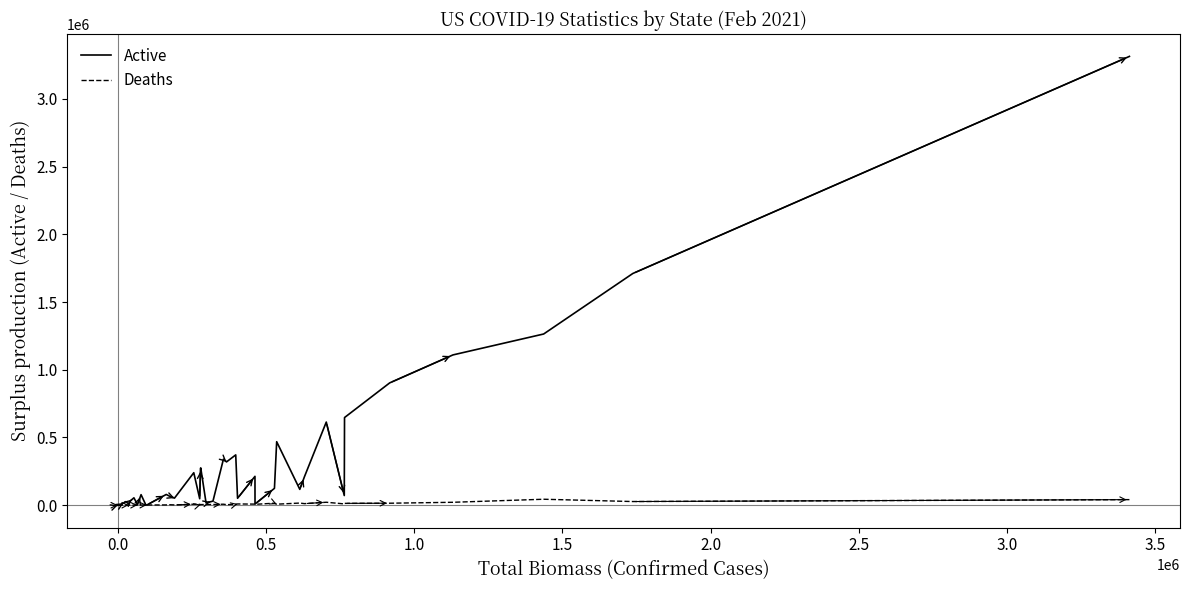

Which series has the largest range (max minus min)?

Active